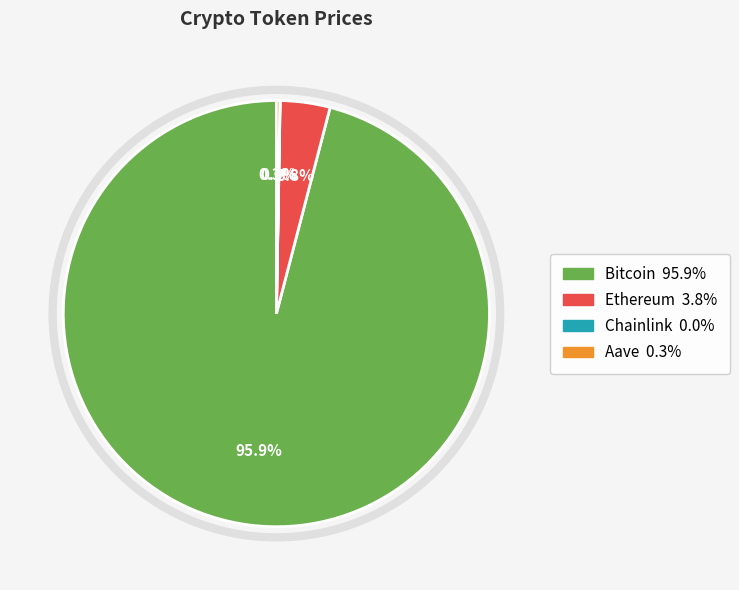

Combined, do Bitcoin and Ethereum account for over 50%?

Yes